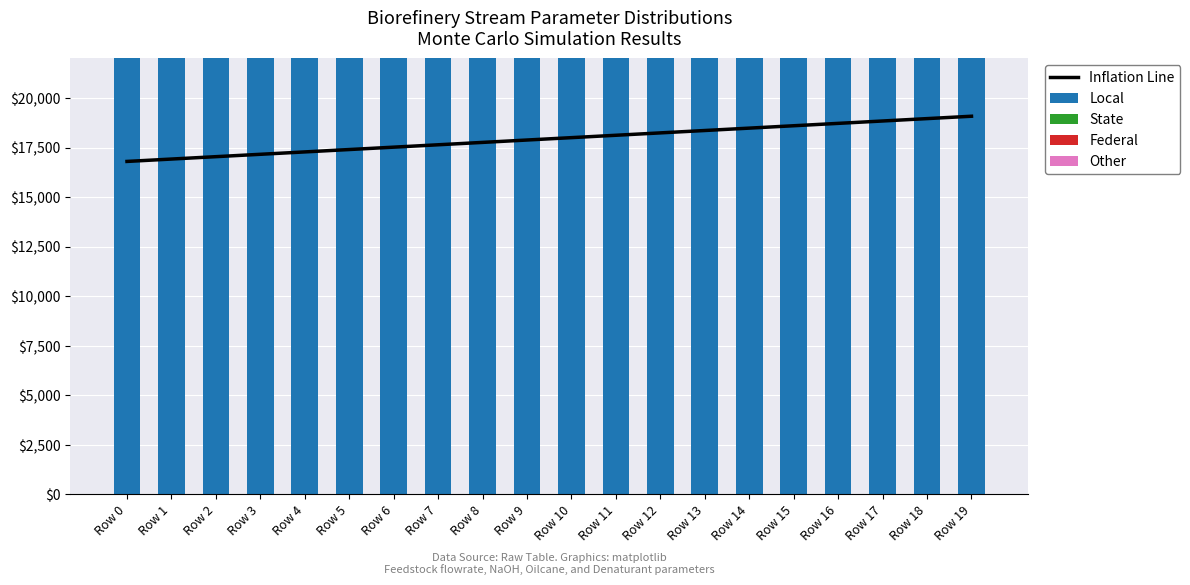

Which series has the widest spread of values?

Local